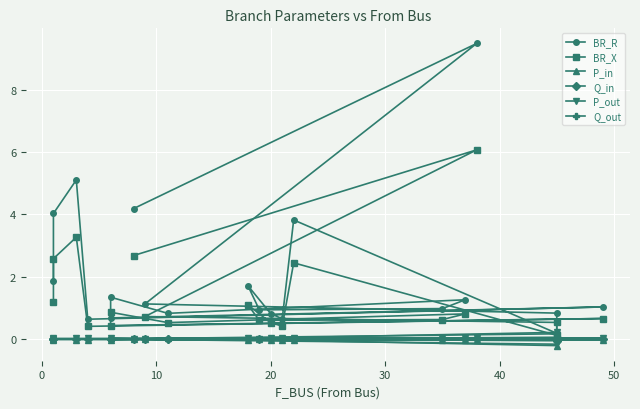

Does the chart display data point markers on the line(s)?

Yes